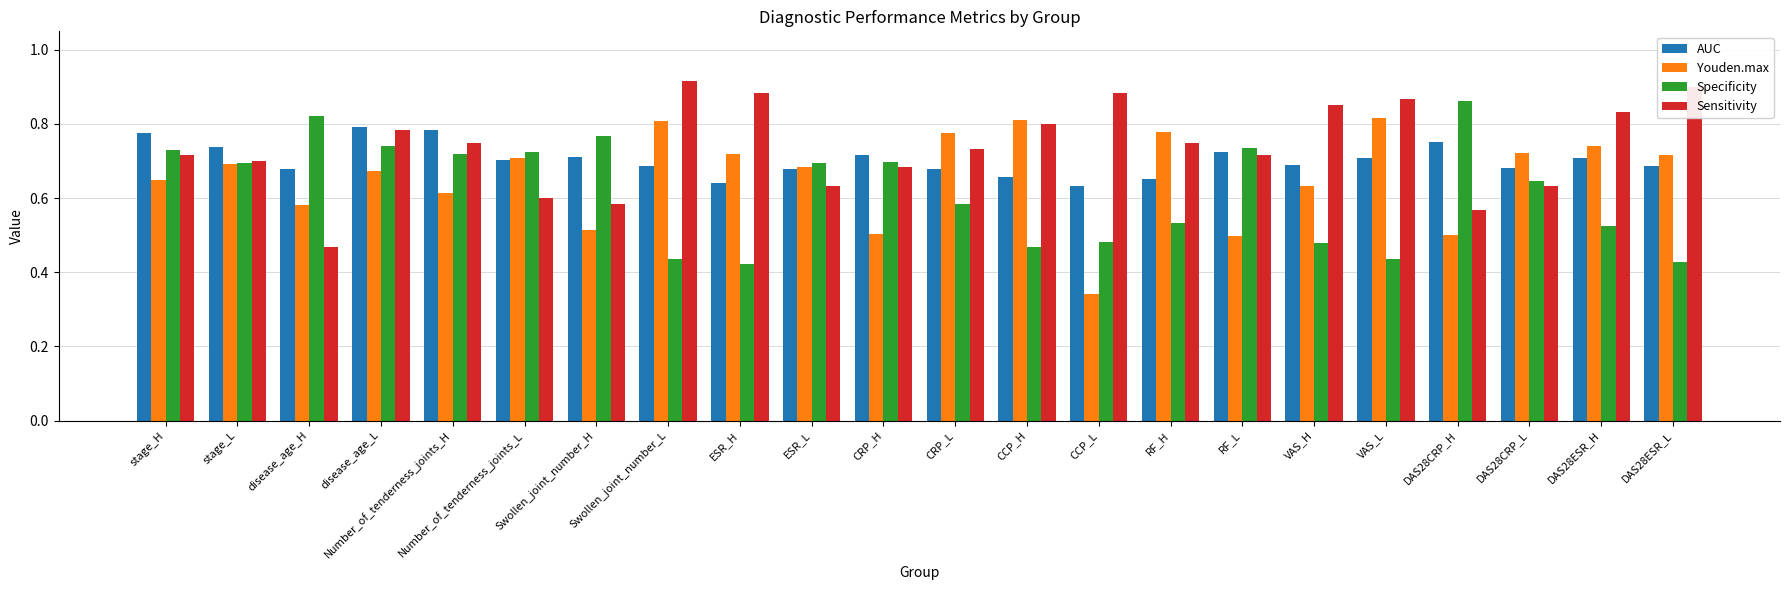

What is the label of the 1st bar from the right?

DAS28ESR_L